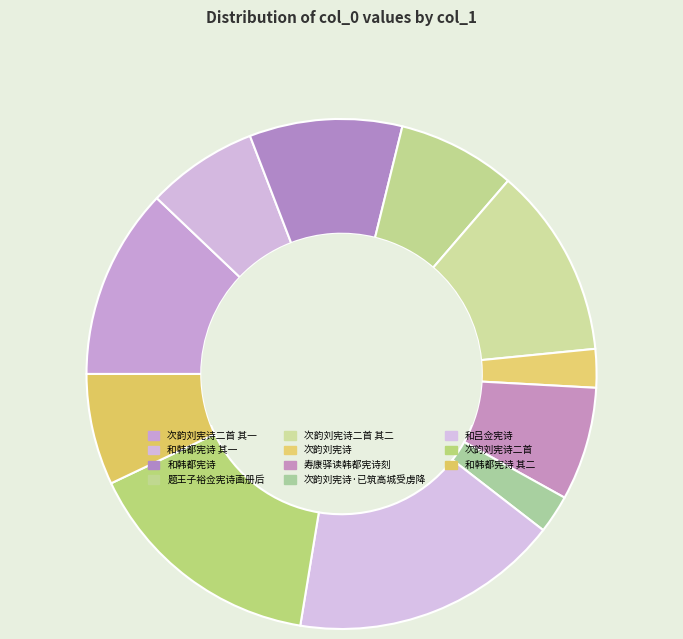

True or false: 次韵刘宪诗二首 其一 accounts for 12% of the total.

True